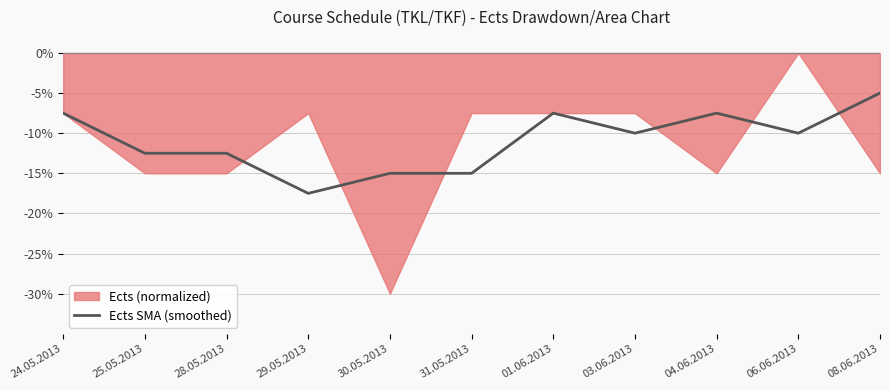

What is the label of the 10th point from the left?

06.06.2013